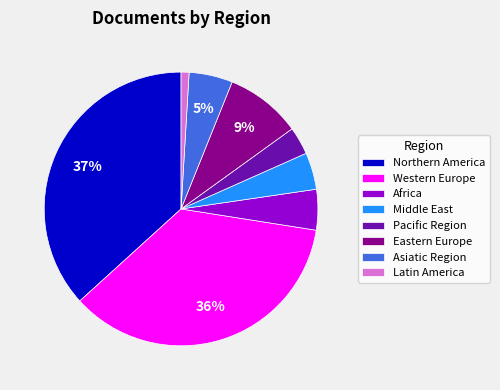

Combined, do Northern America and Pacific Region account for over 50%?

No